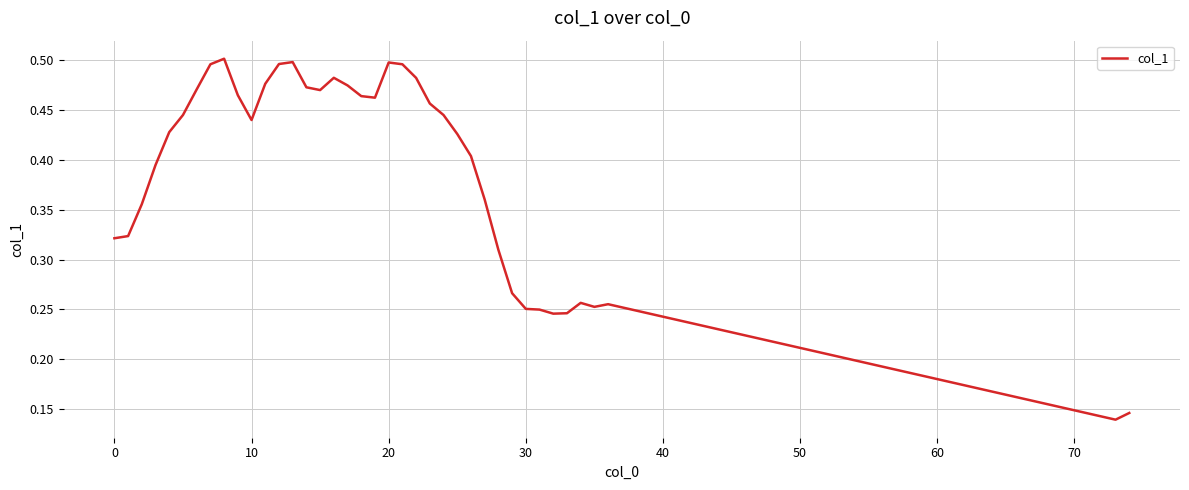

Does the chart display data point markers on the line(s)?

No